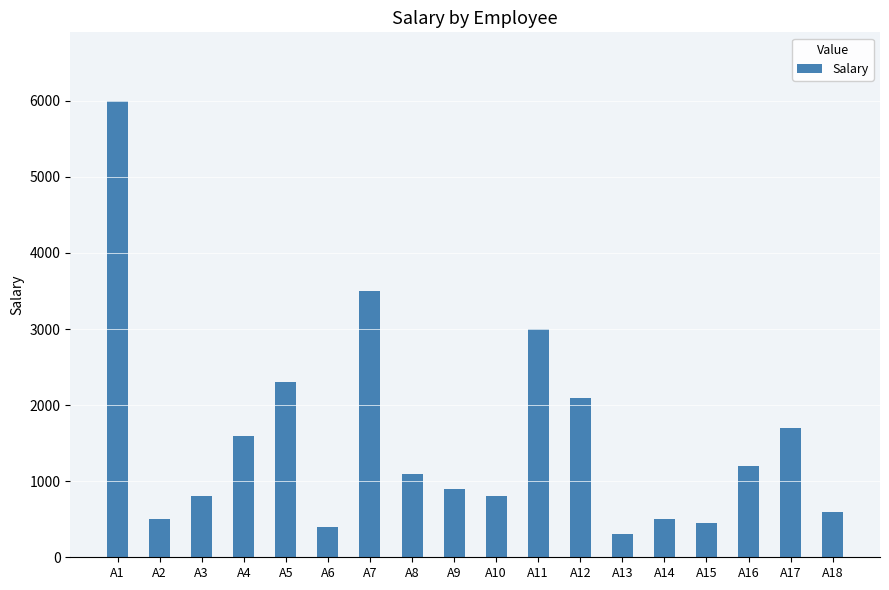

What is the average value?

1542